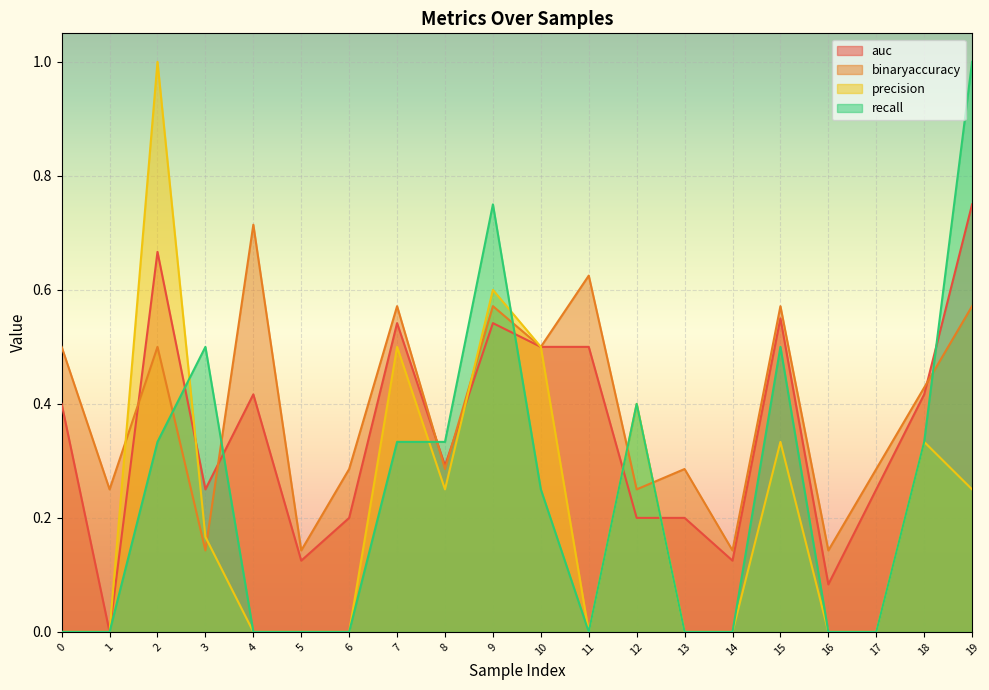

Count the auc values in the range 0 to 1.

20